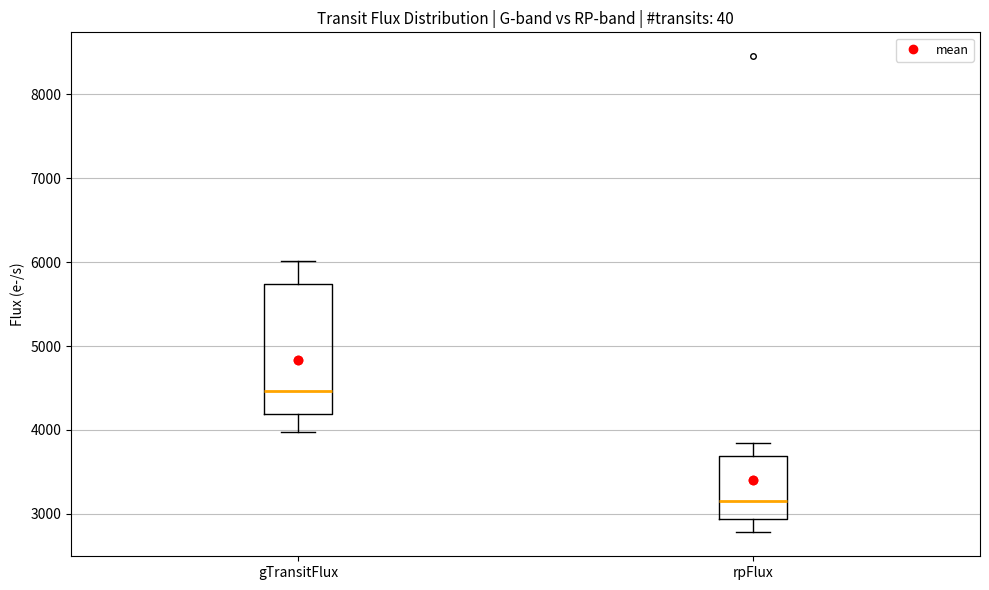

Where is the lower edge of the box for gTransitFlux on the y-axis? The values are not printed on the chart, so give them approximately, as read against the axis.

4200